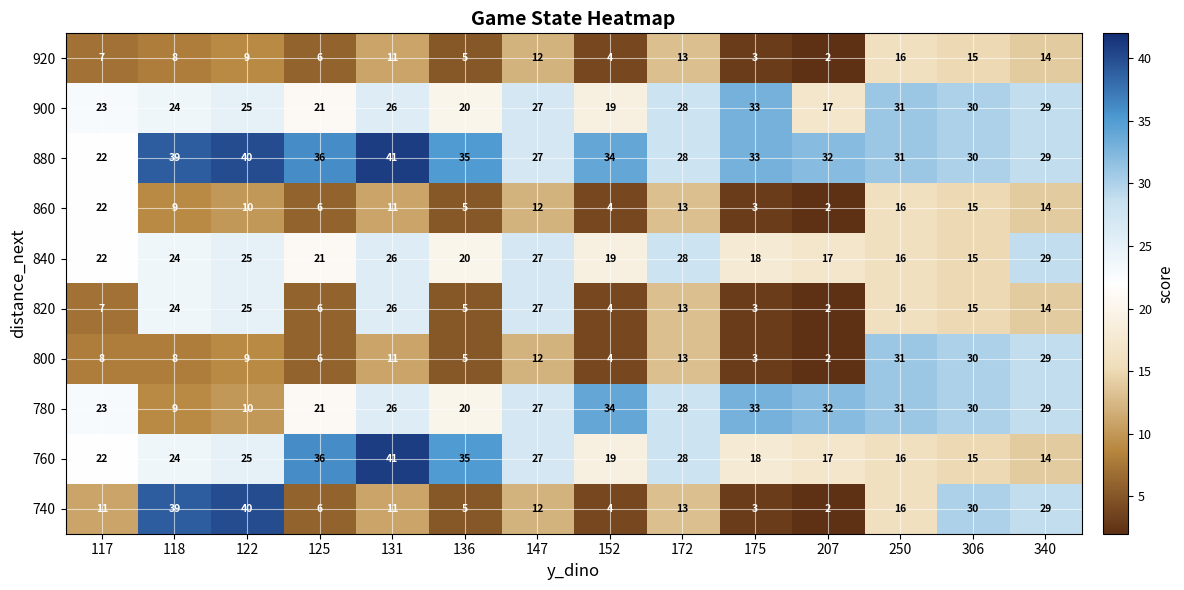

Where is 800 nearest to the value 16?

172